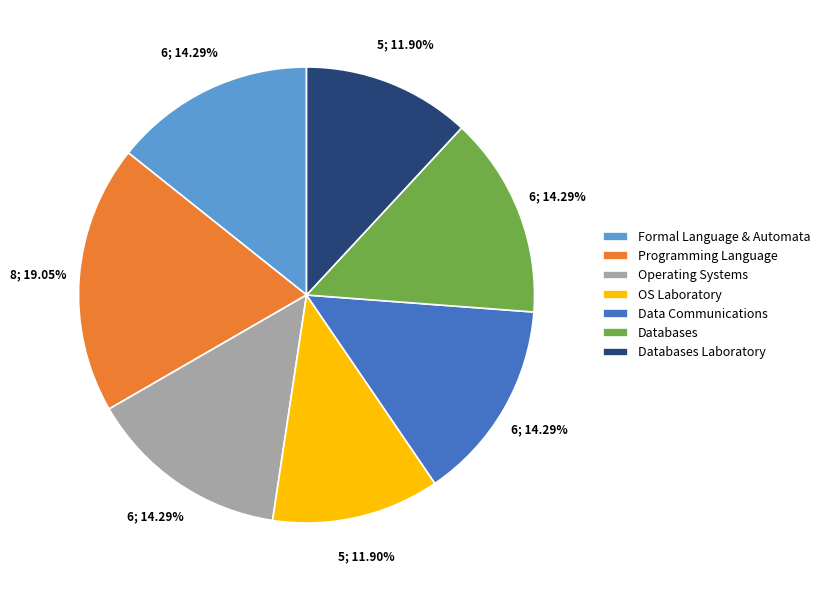

Which slice is the largest?

Programming Language